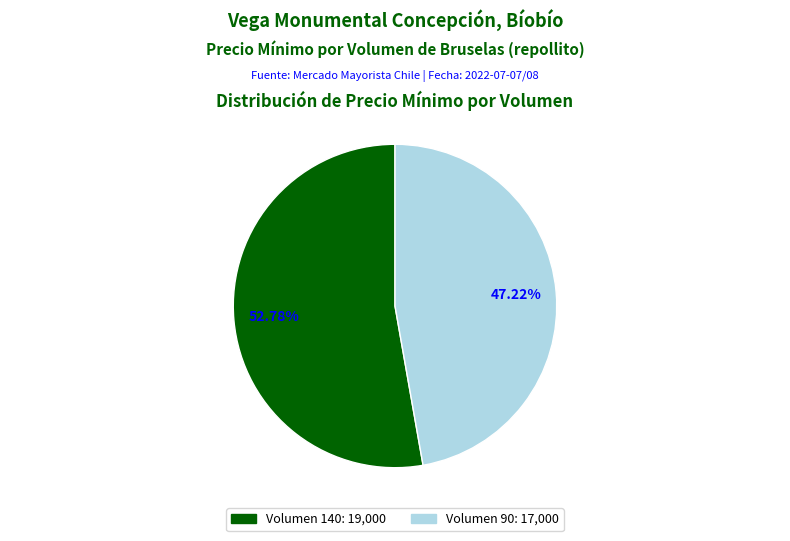

Does any single category account for the majority?

Yes